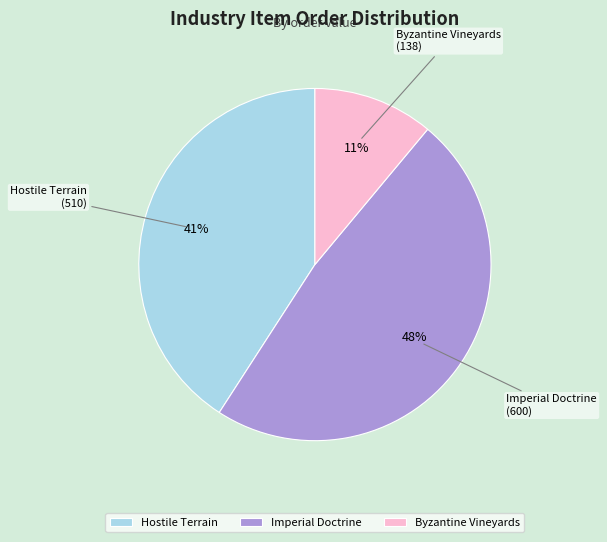

To the nearest percent, what is the combined percentage of Imperial Doctrine and Byzantine Vineyards?

59%